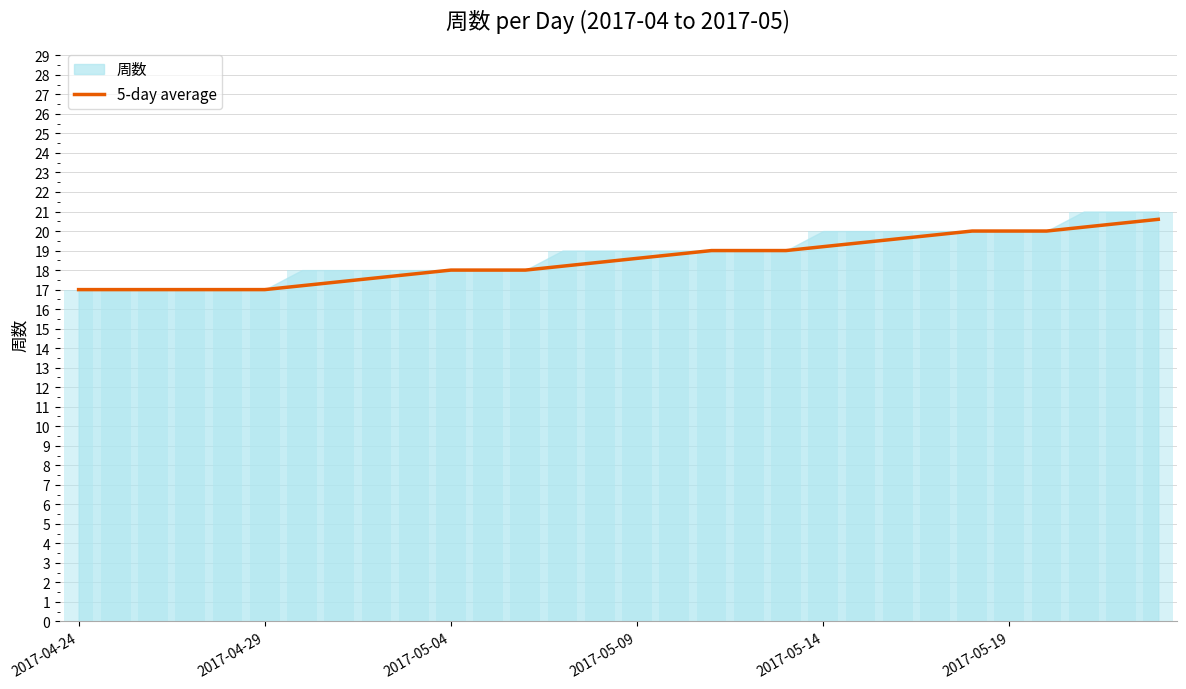

The 5-day average series shows 18.0 at 2017-05-04. True or false?

True